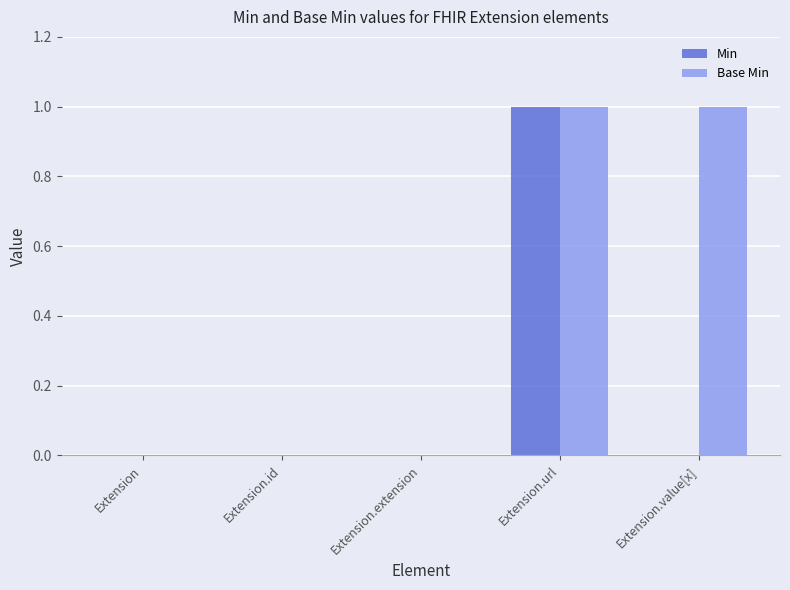

At which category is the sum across all series the highest?

Extension.url